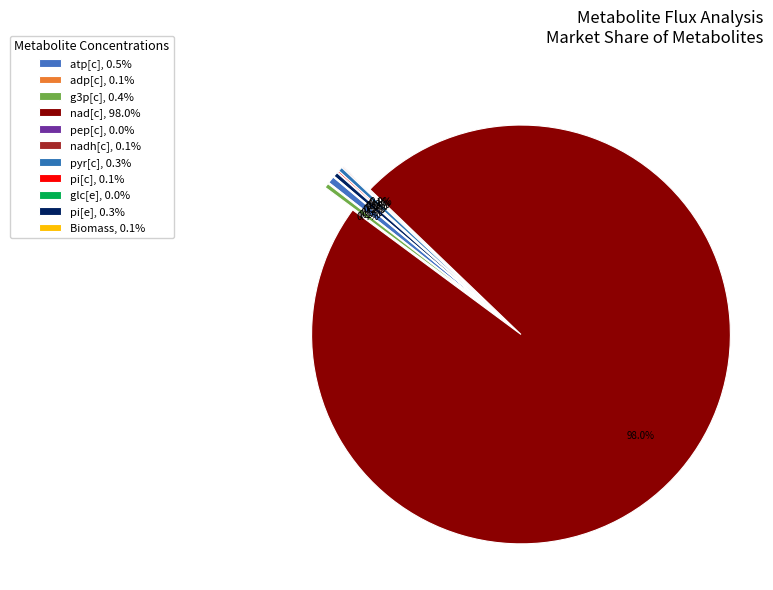

What is the change in value from atp[c] to pep[c]?

-14.9